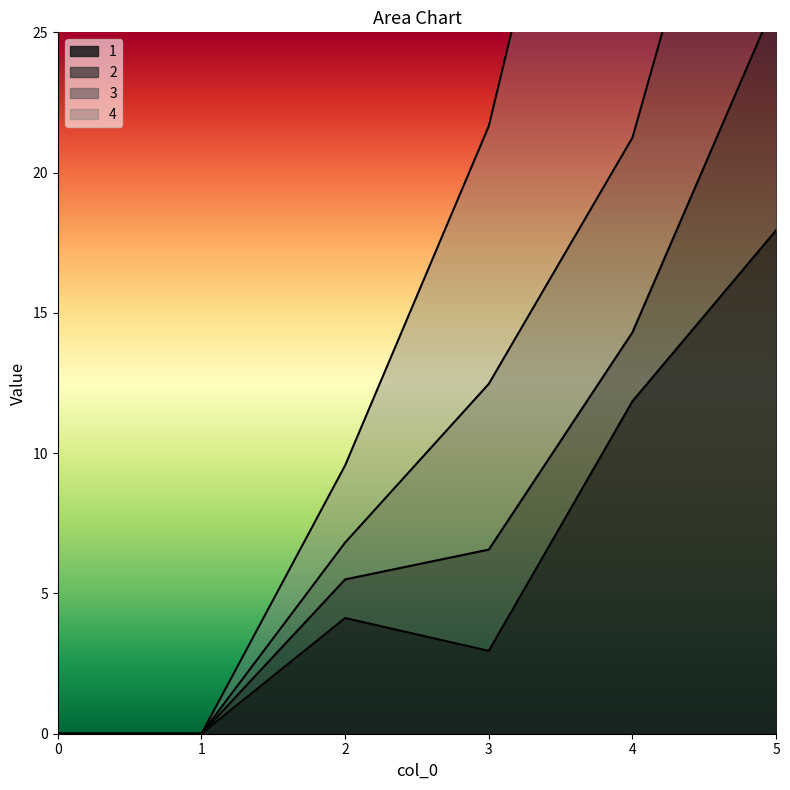

At which label does 3 first exceed 12?

3